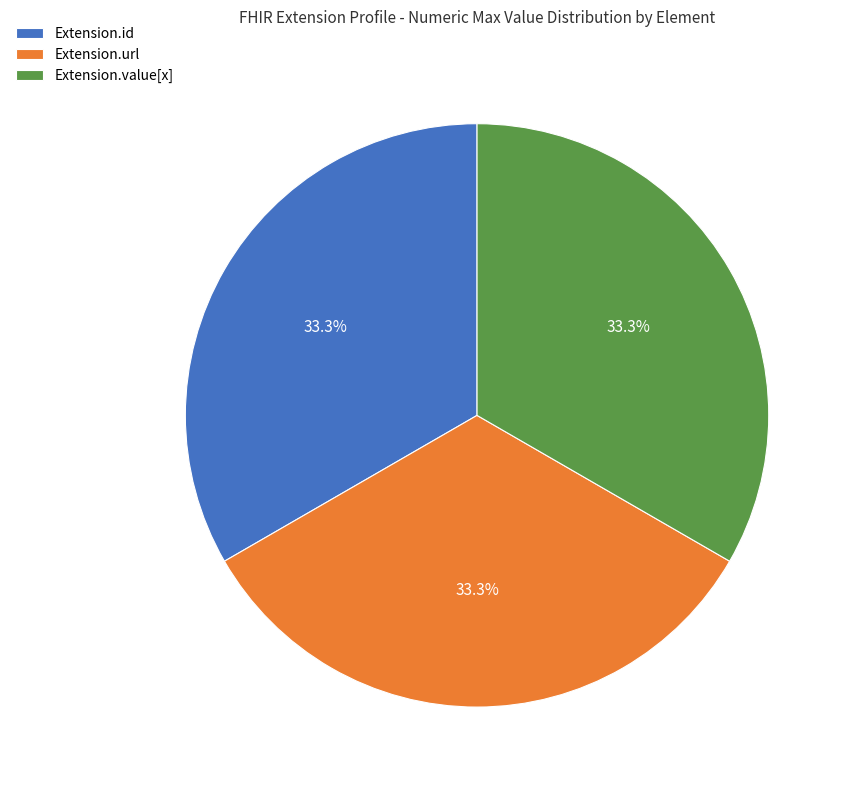

Does any single category account for the majority?

No